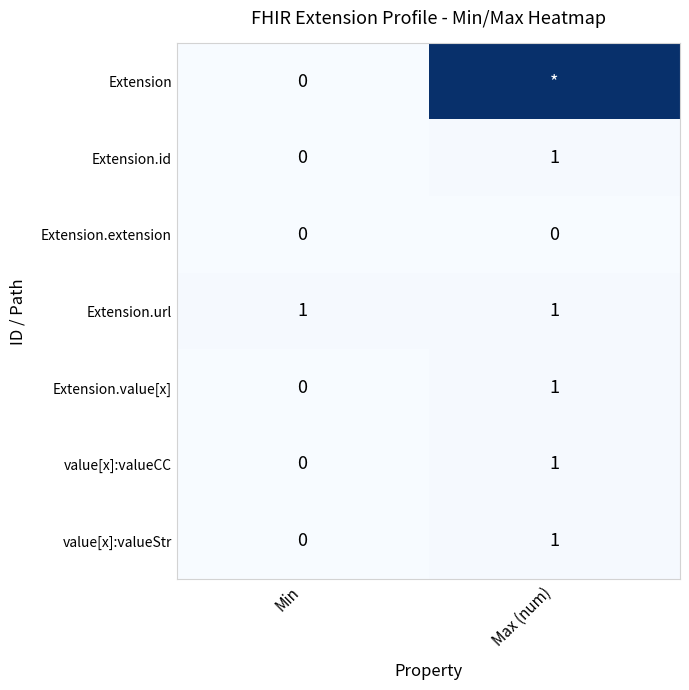

What is the difference between the highest and lowest values at Min?

1